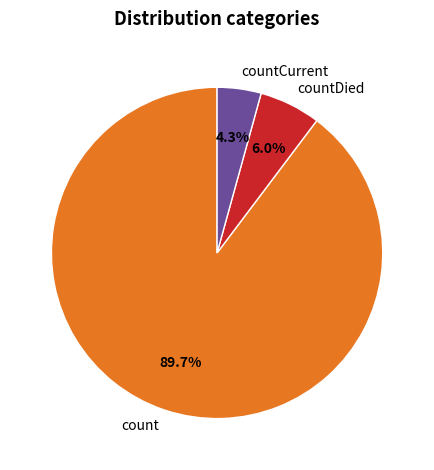

To the nearest percent, what portion does count represent?

90%